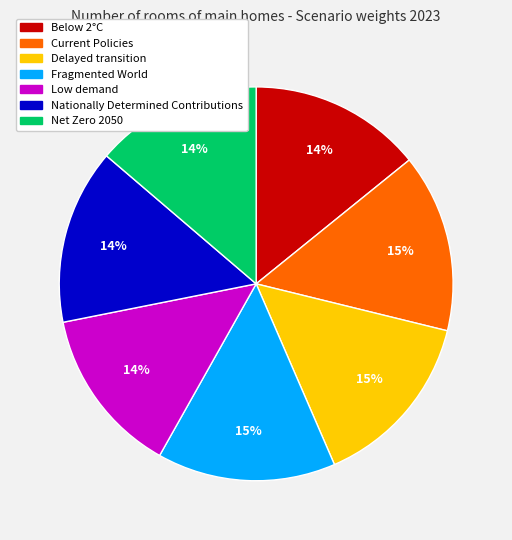

Is there any slice that represents more than half of the pie?

No